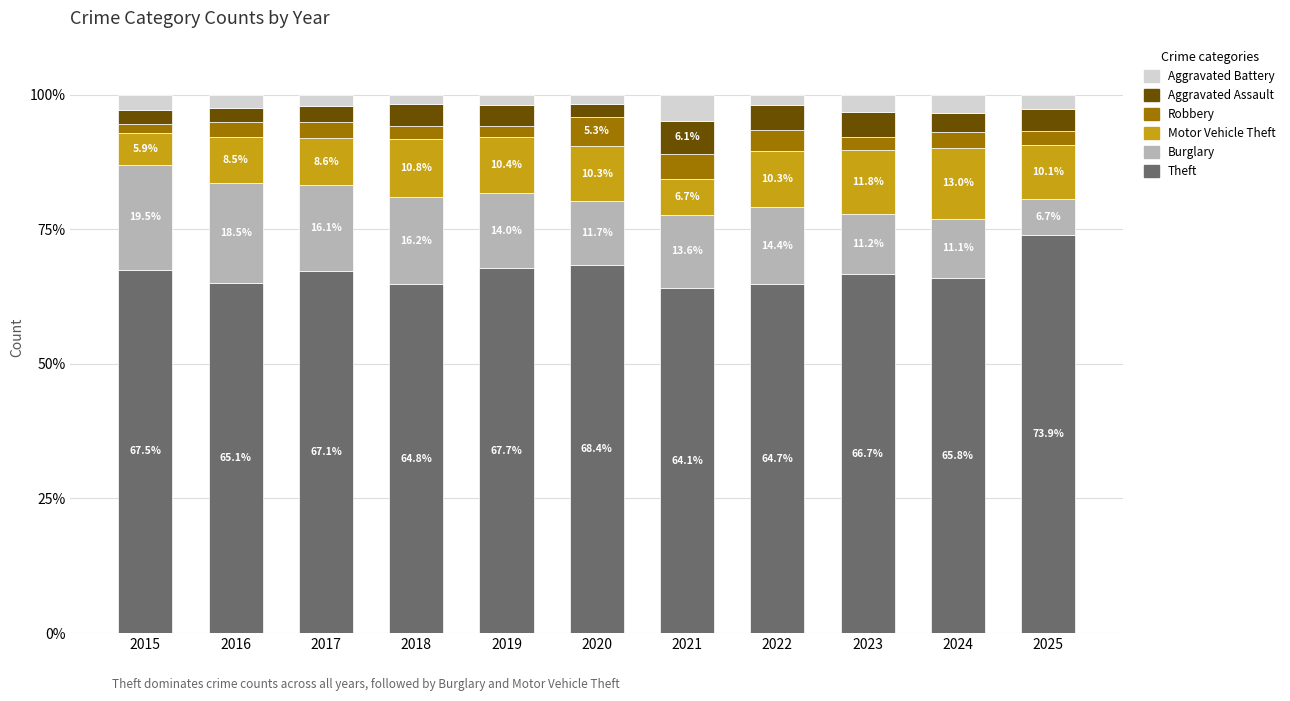

Which category has the lowest value in the Theft series?

2021